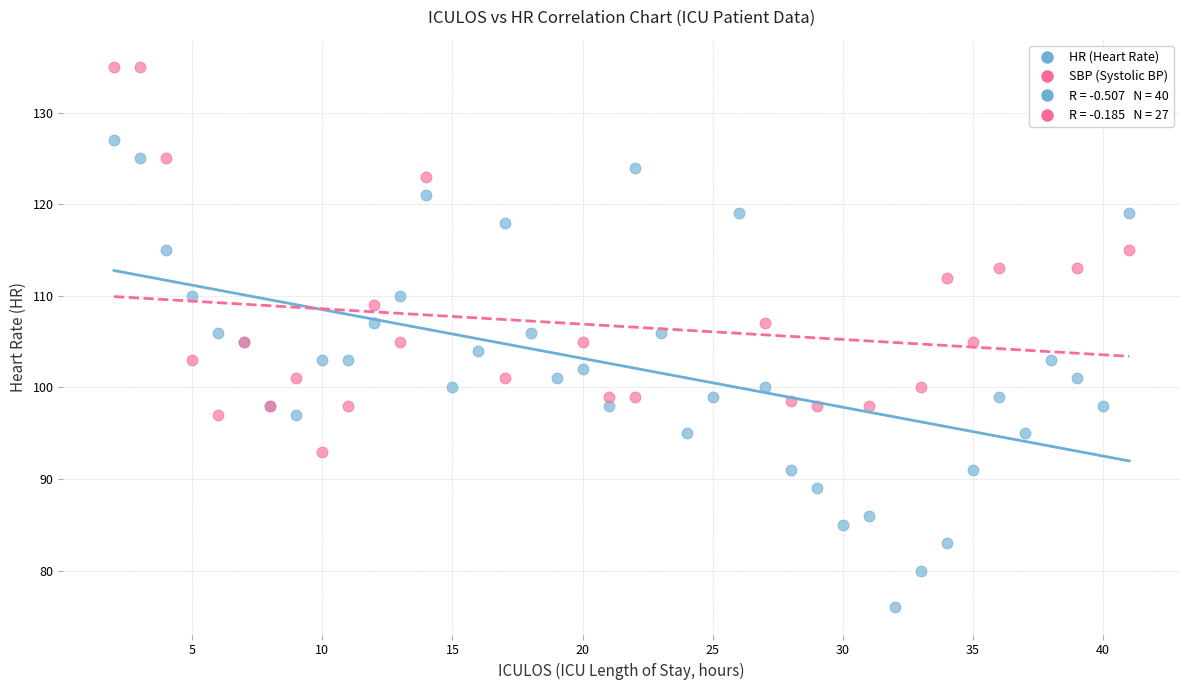

Which series contains the lowest Y value?

HR (Heart Rate)